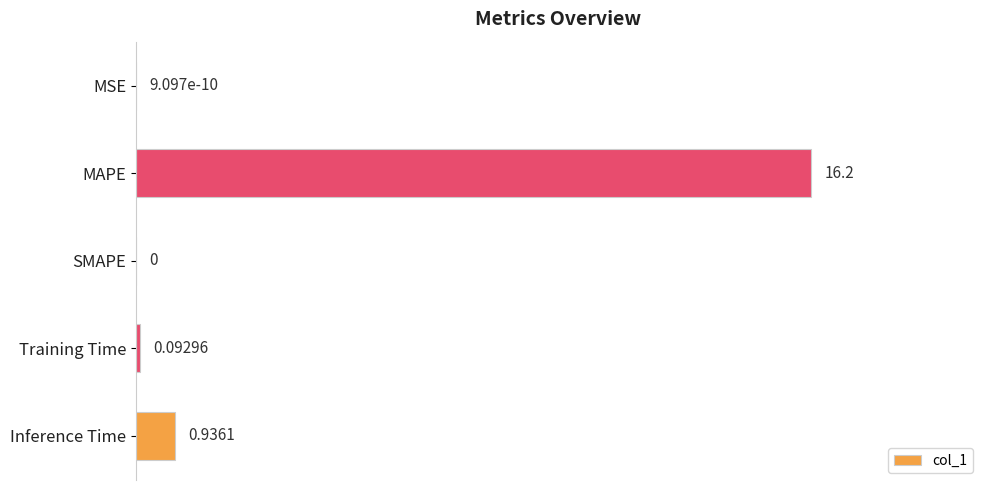

Between Training Time and MAPE, which is larger?

MAPE